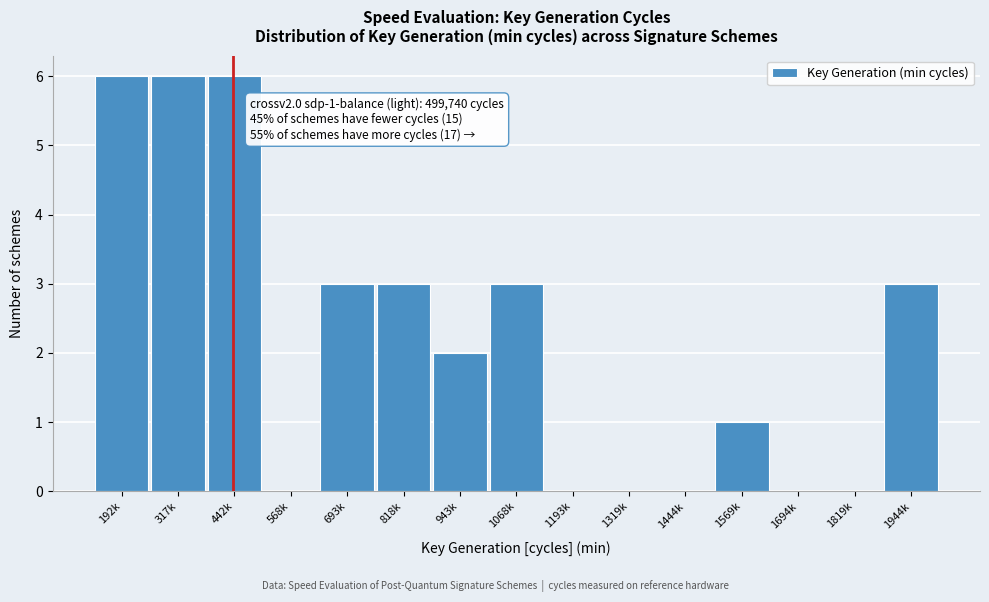

Reading left to right, transcribe all the data shown in this chart.

192k=6	317k=6	442k=6	568k=0	693k=3	818k=3	943k=2	1068k=3	1193k=0	1319k=0	1444k=0	1569k=1	1694k=0	1819k=0	1944k=3